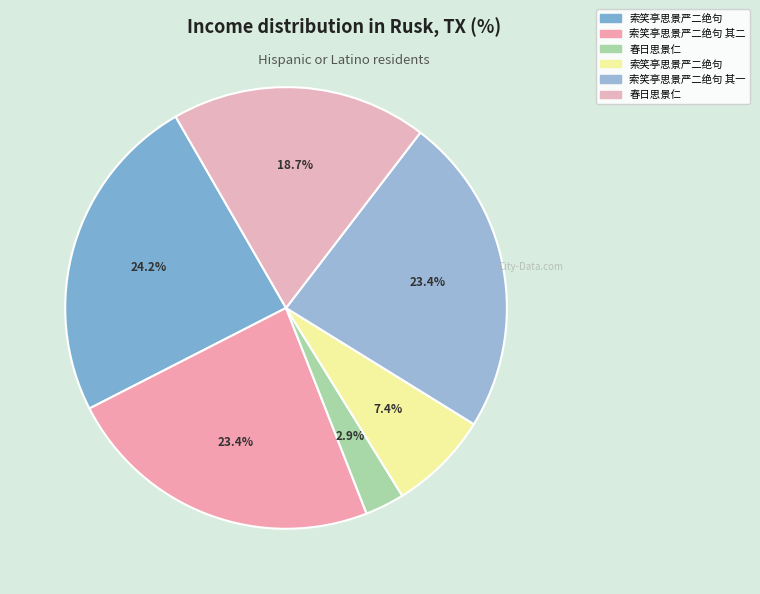

How many segments does this pie chart have?

6